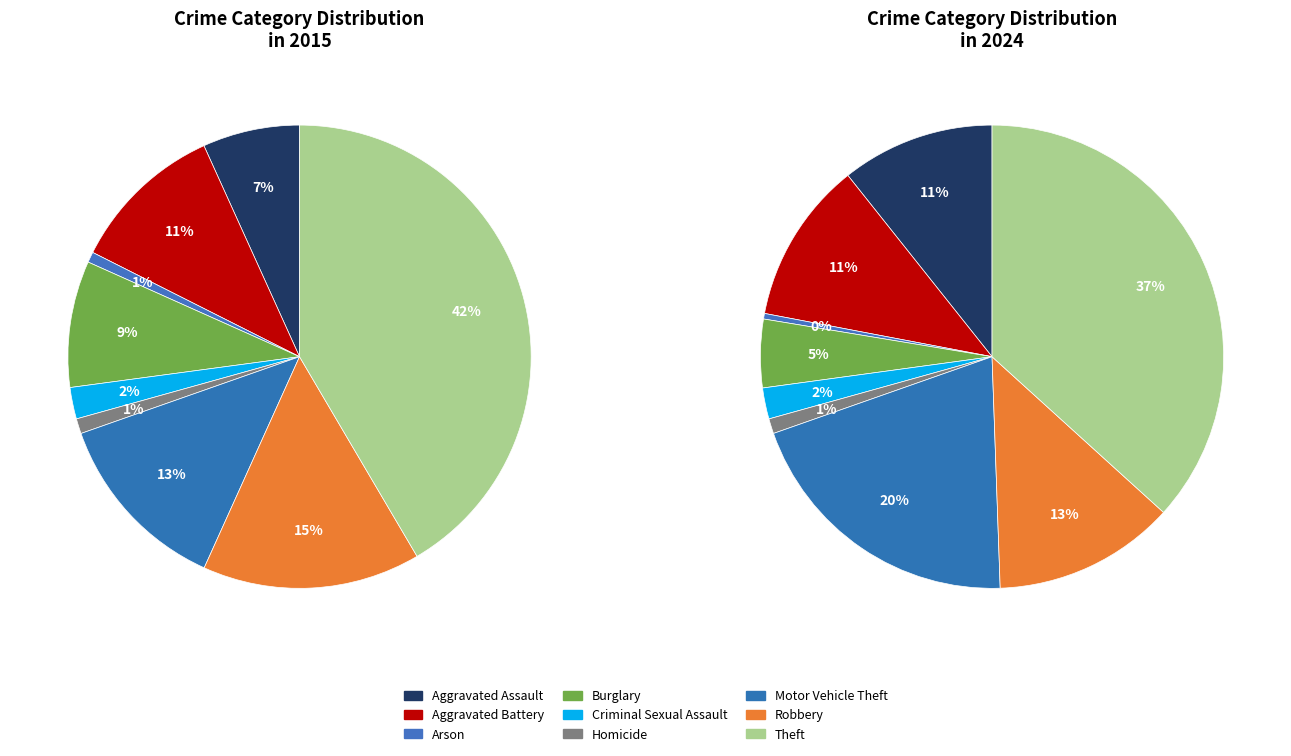

To the nearest percent, what is the average slice percentage?

11%